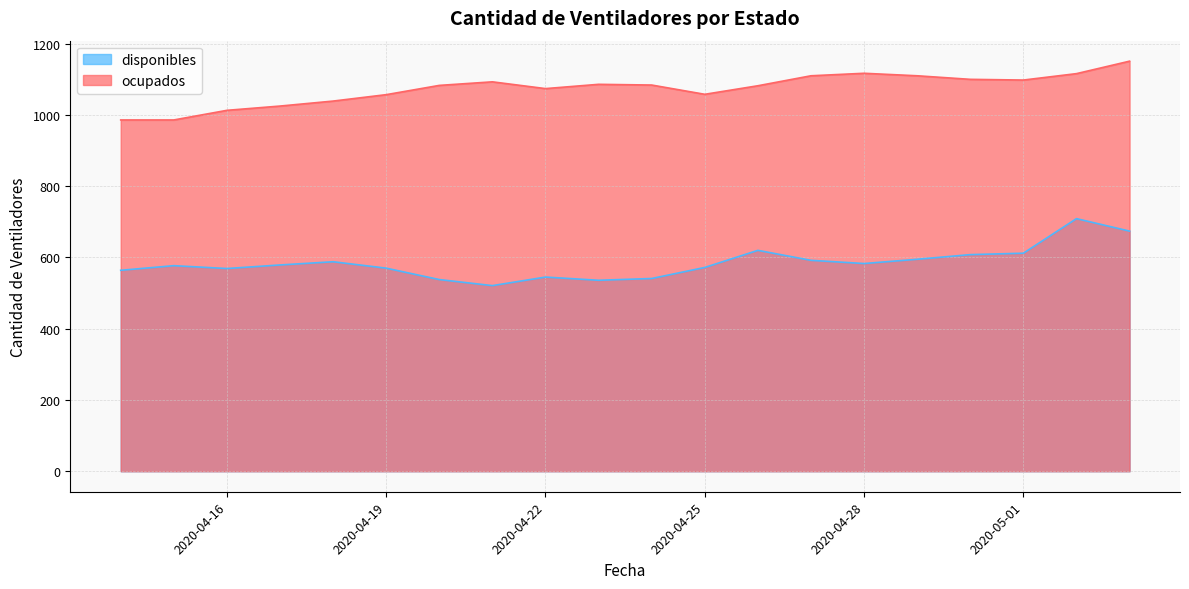

What is the sum of the ocupados values at 2020-04-19 and 2020-04-21?

2150